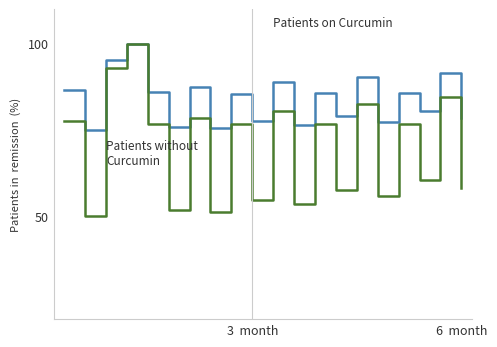

What is the smallest value displayed?

50.0